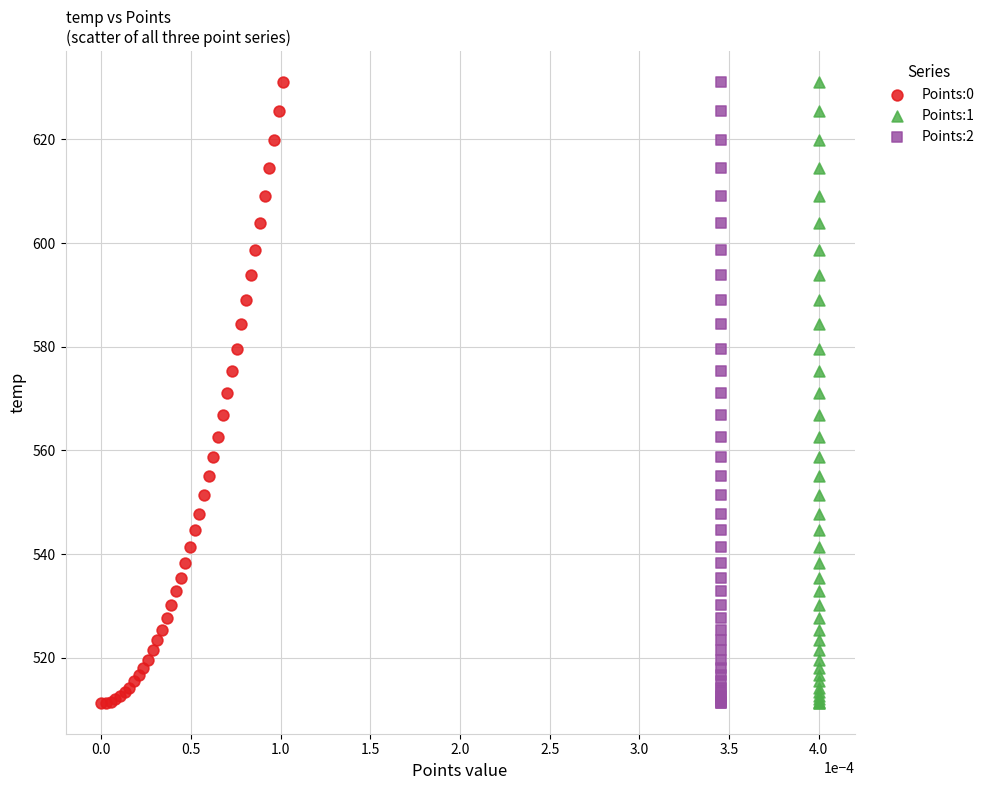

What are all the series names shown in the legend?

Points:0, Points:1, Points:2